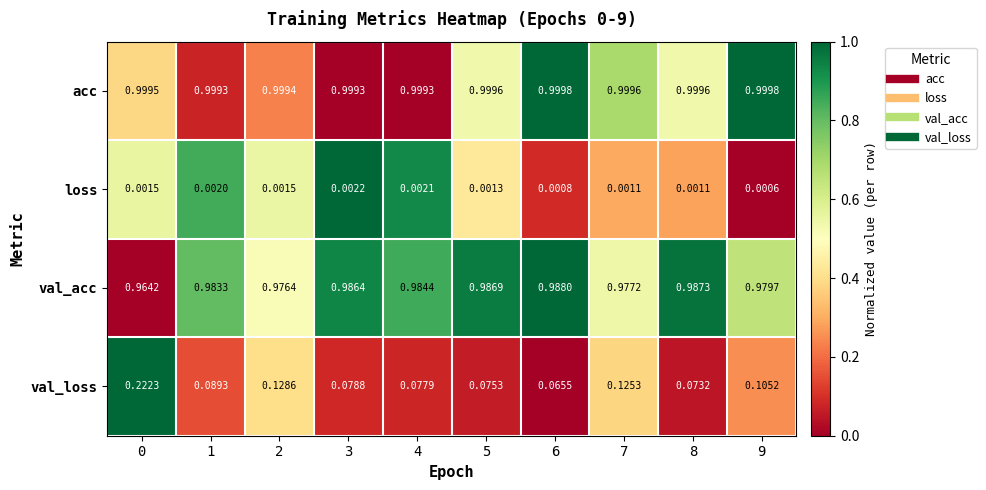

Which series has the widest spread of values?

val_loss